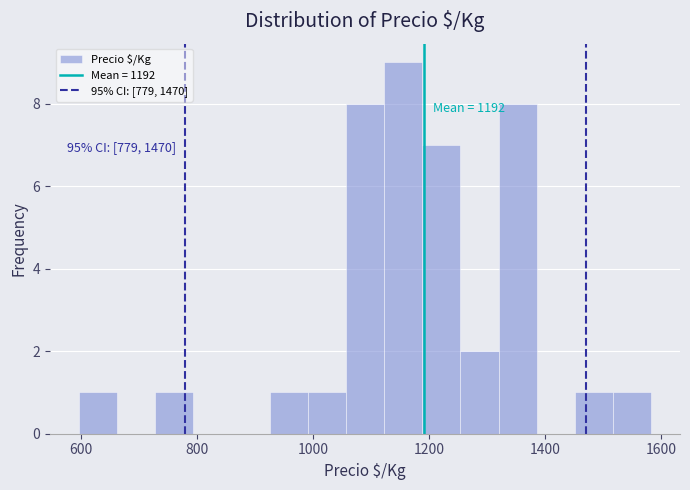

Read against the x-axis, roughly where is the centre of the tallest bar?

1160